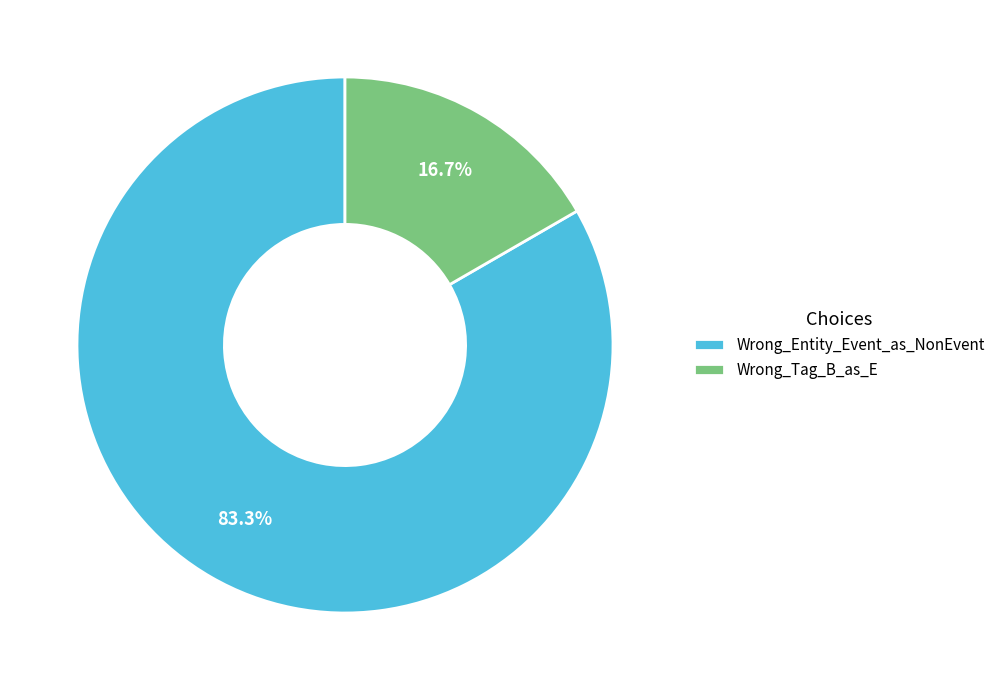

To the nearest percent, what portion does Wrong_Tag_B_as_E represent?

17%